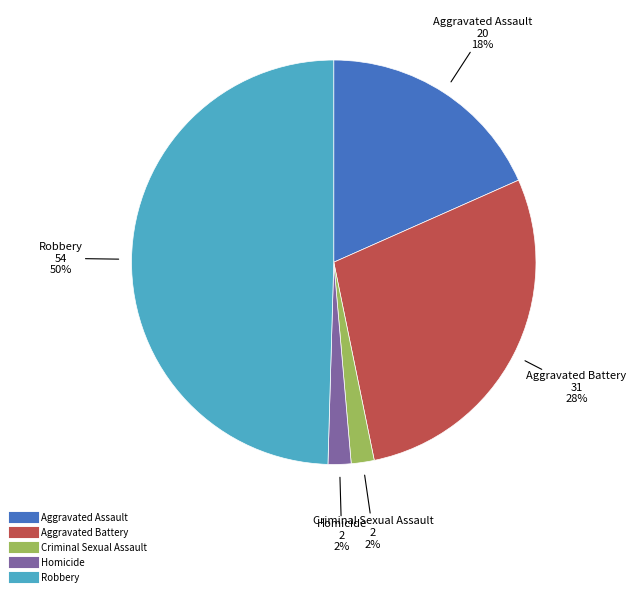

Do Aggravated Assault and Homicide together represent more than half of the pie?

No